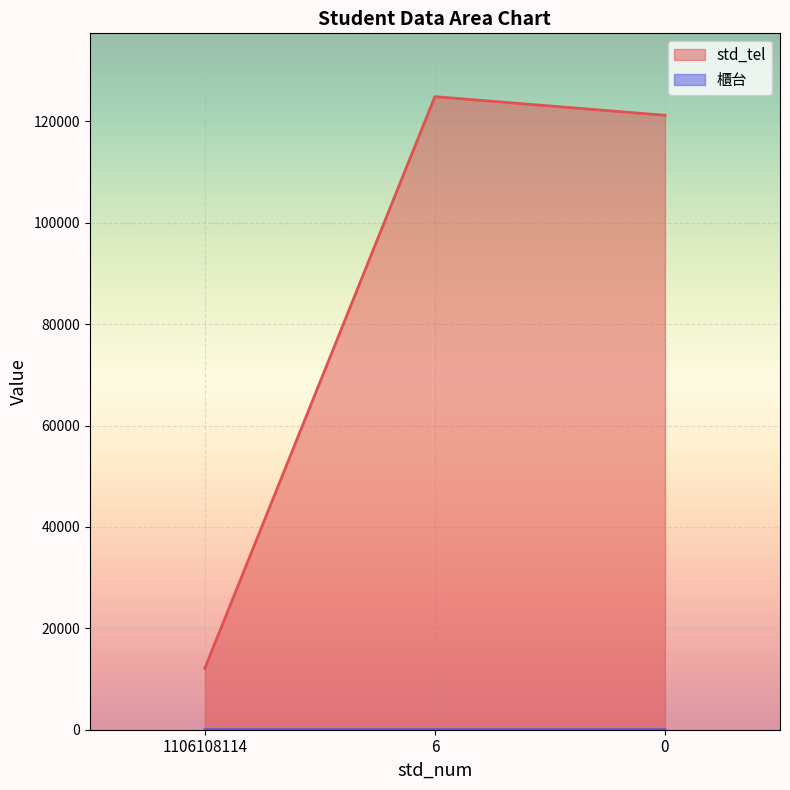

The value of 櫃台 at 0 is 1. True or false?

False